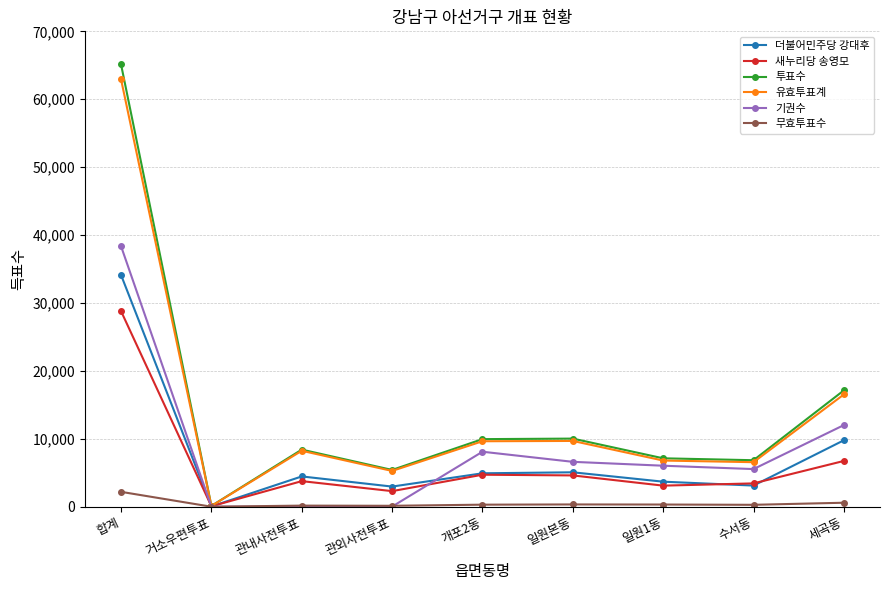

How many lines are shown in the chart?

6